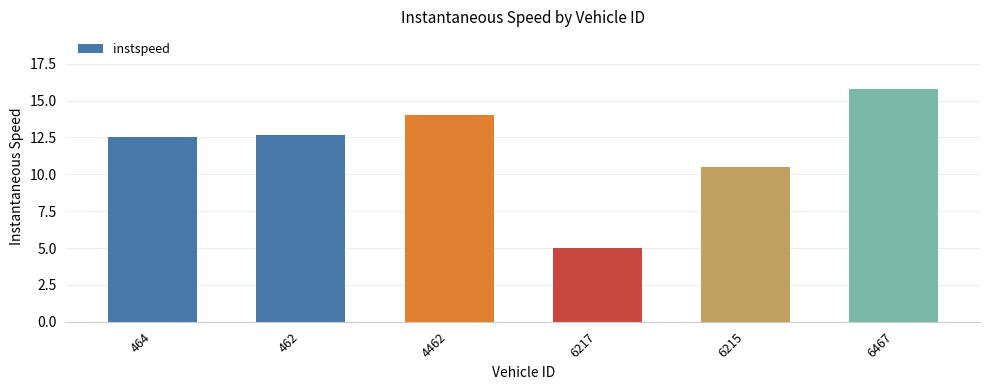

What is the smallest value displayed?

5.0